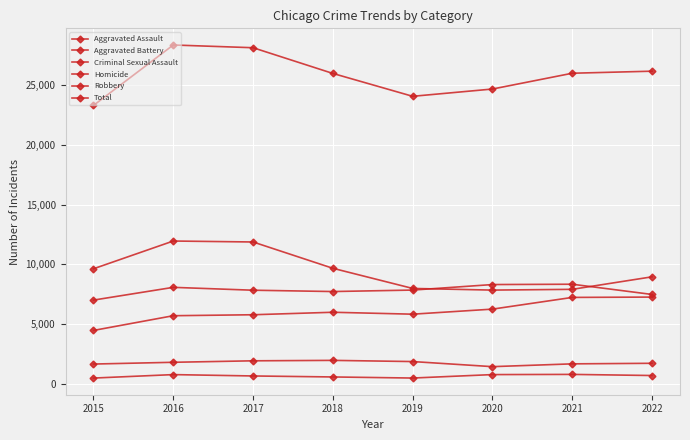

At how many categories does at least one series exceed 14355?

8